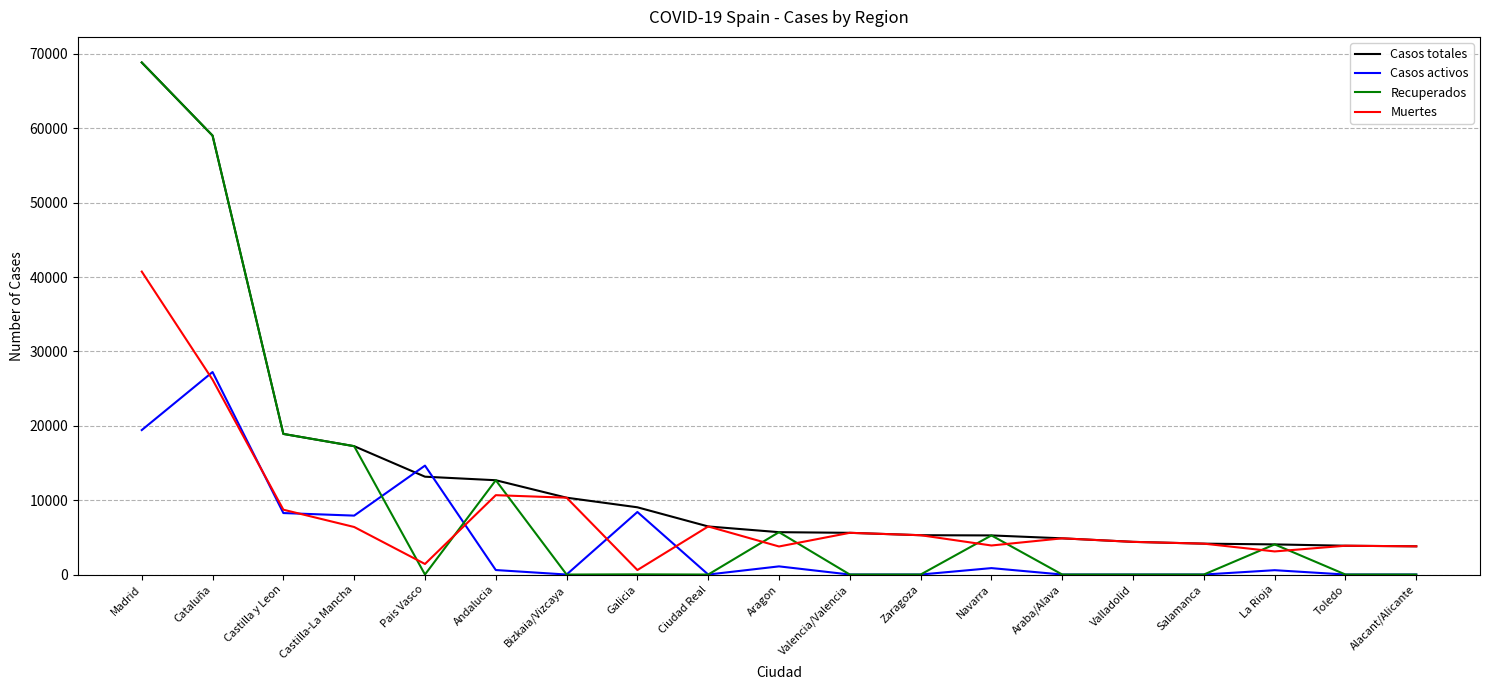

The value of Muertes at Alacant/Alicante is 3794. True or false?

True